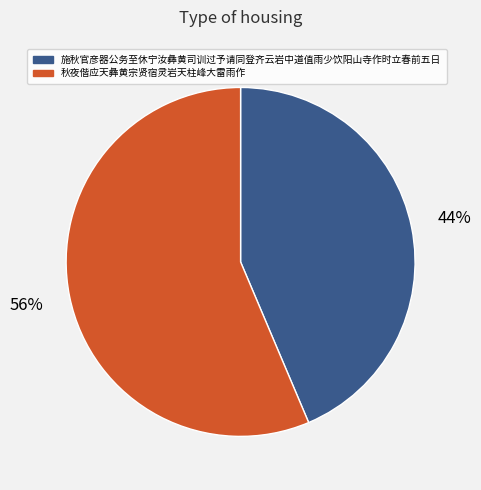

To the nearest percent, what percentage of the pie is 施秋官彦器公务至休宁汝彝黄司训过予请同登齐云岩中道值雨少饮阳山寺作时立春前五日?

44%